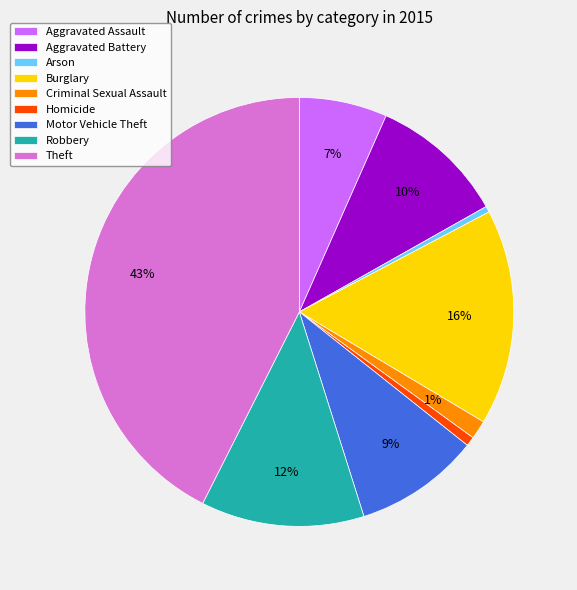

Which slice is the largest?

Theft